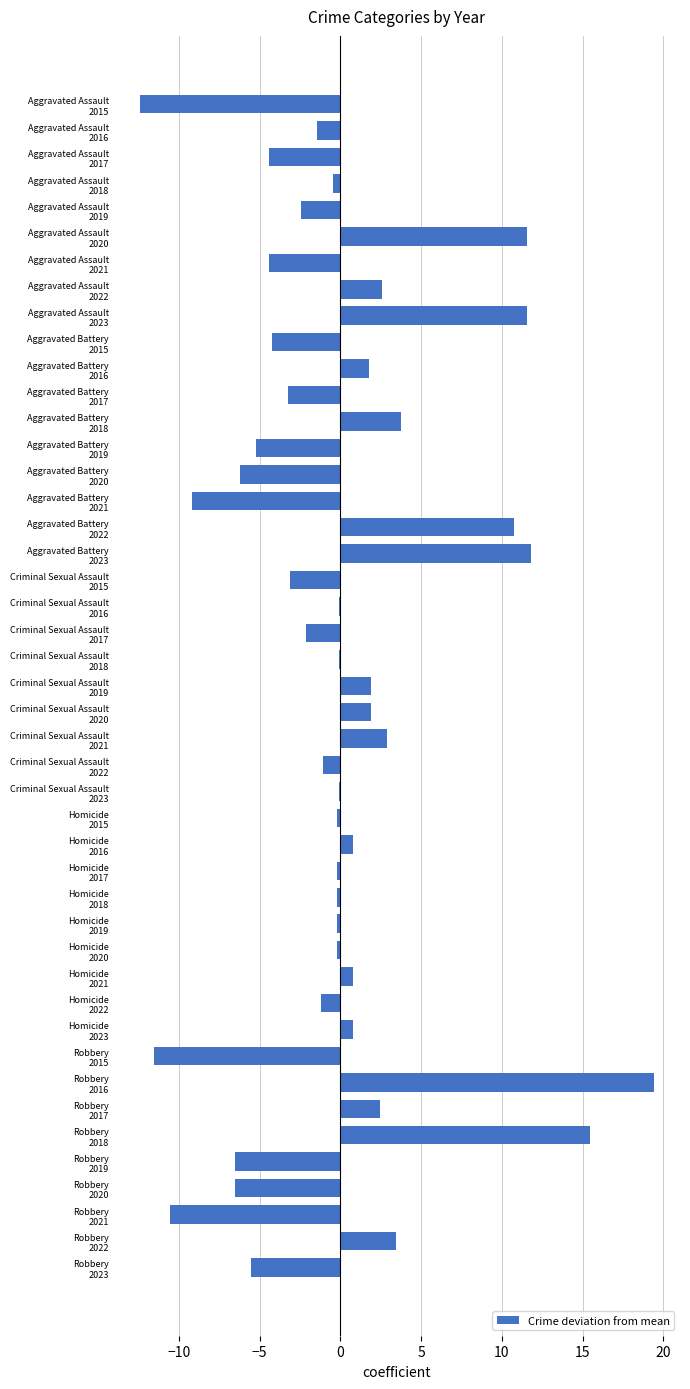

What is the difference between the maximum and minimum values?

31.9